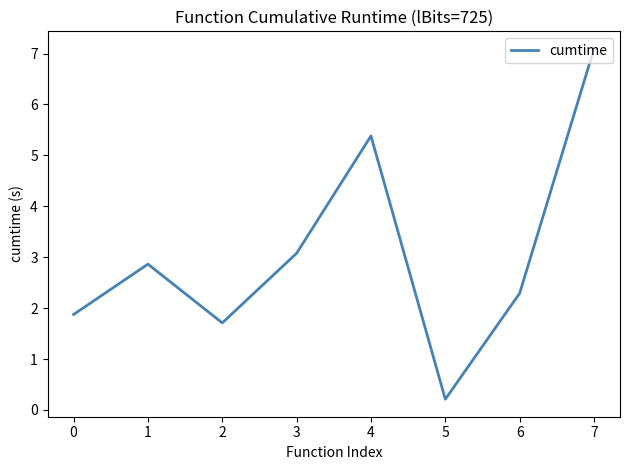

The chart shows a value of 0.6 at 6. True or false?

False